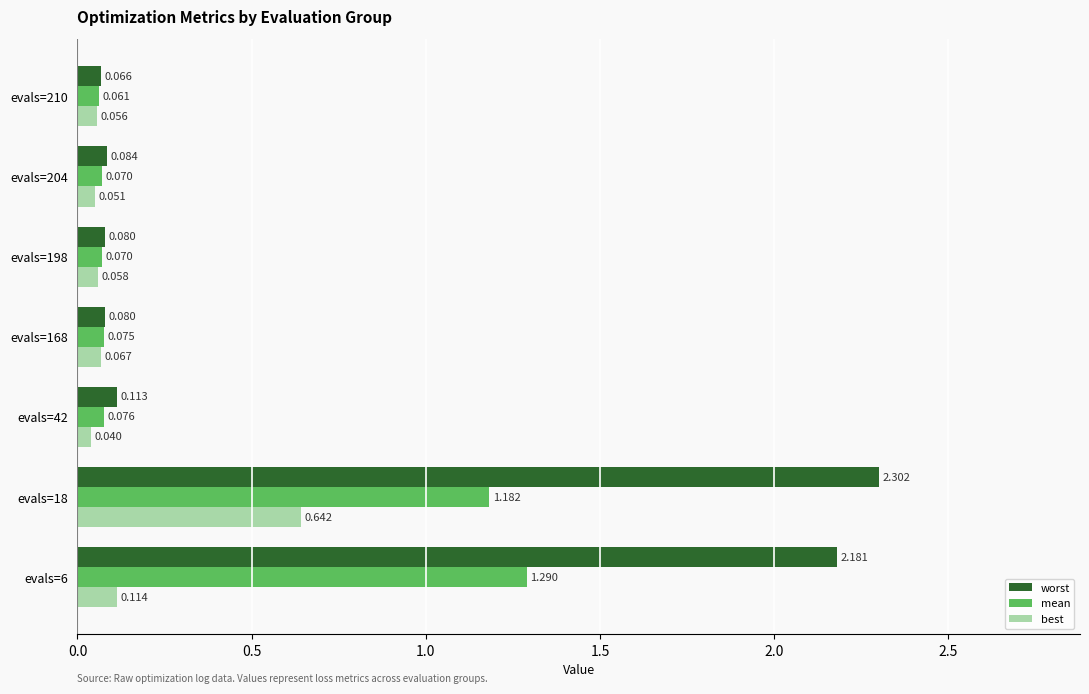

Which series has the largest total across all categories?

worst